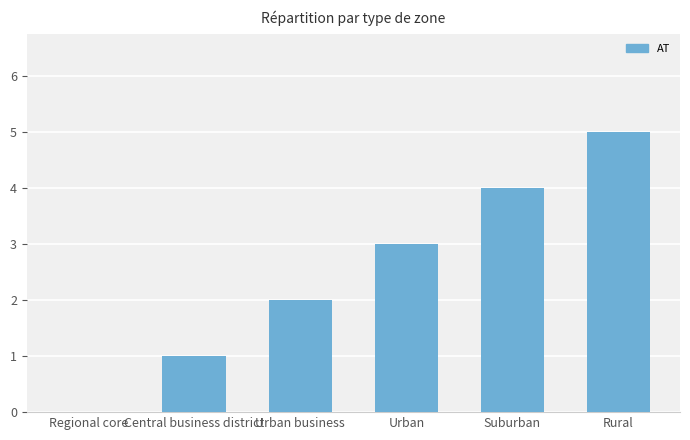

The value at Suburban is 4. True or false?

True